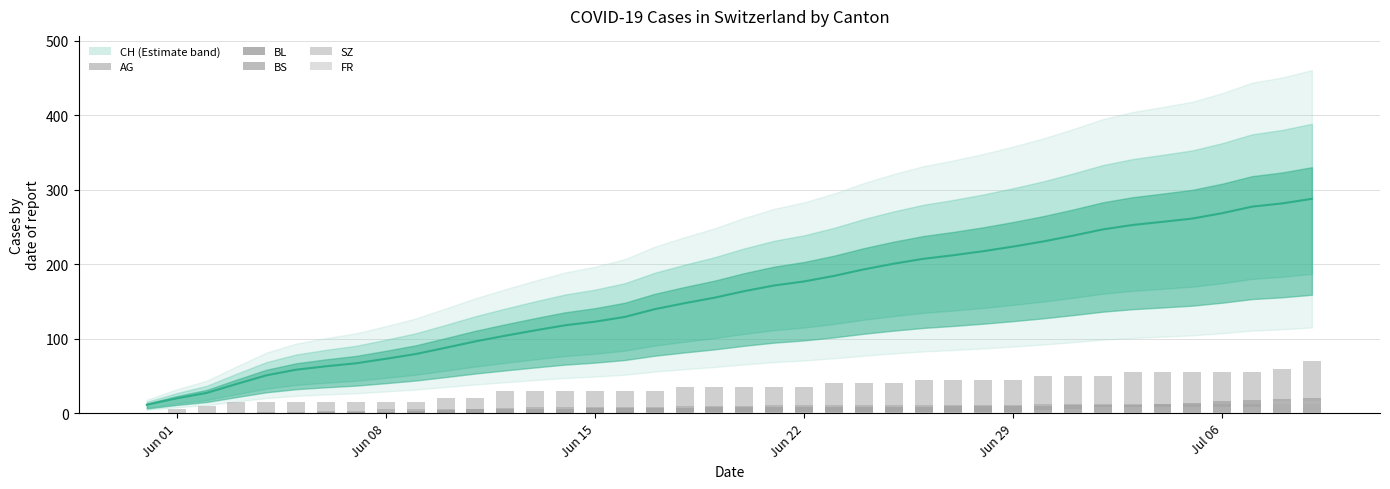

Count the number of data series in this chart.

6